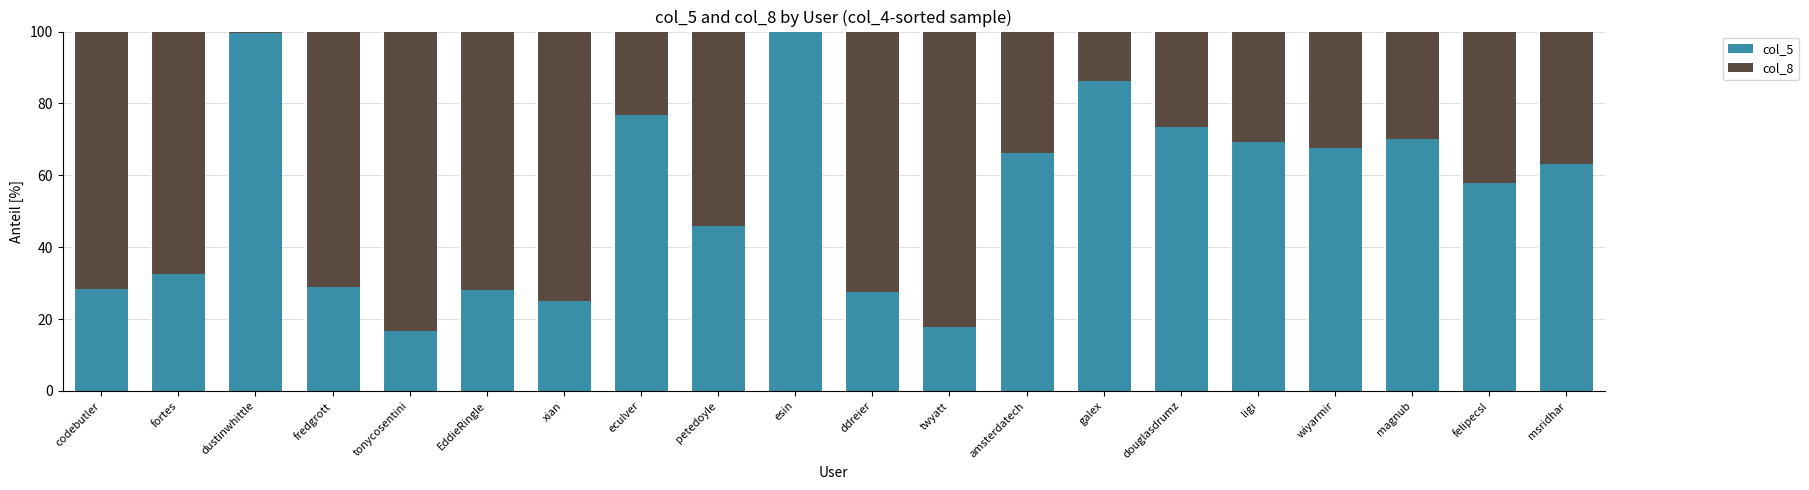

The value of col_5 at douglasdrumz is 41.7. True or false?

False